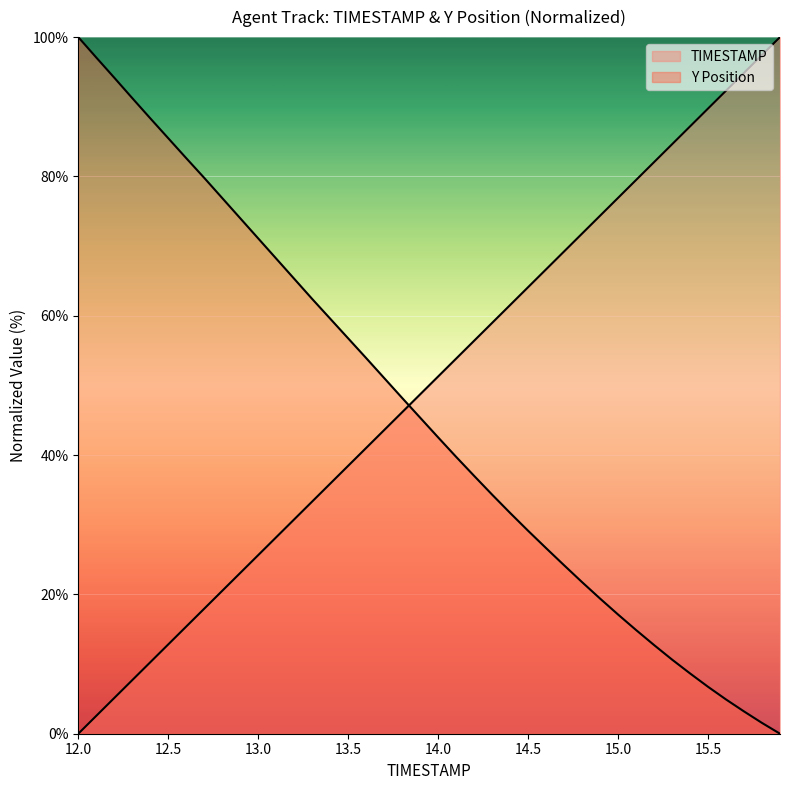

List the series in order of their overall mean, highest first.

TIMESTAMP, Y